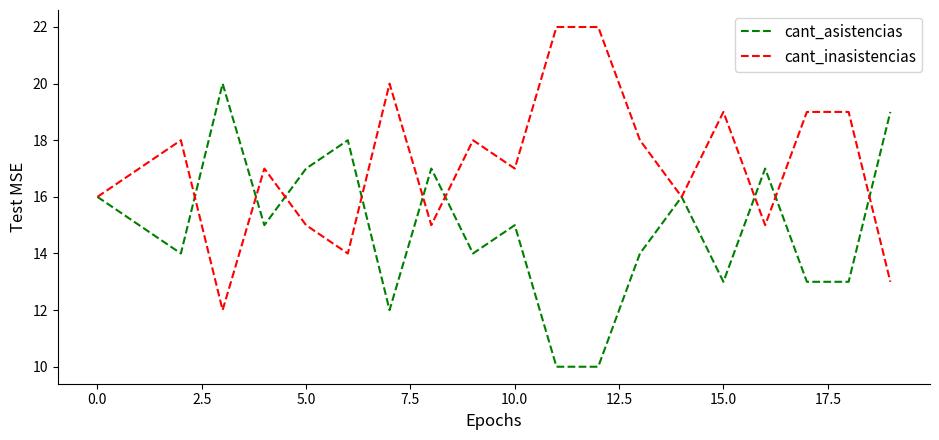

Rank the series by their average value, from highest to lowest.

cant_inasistencias, cant_asistencias